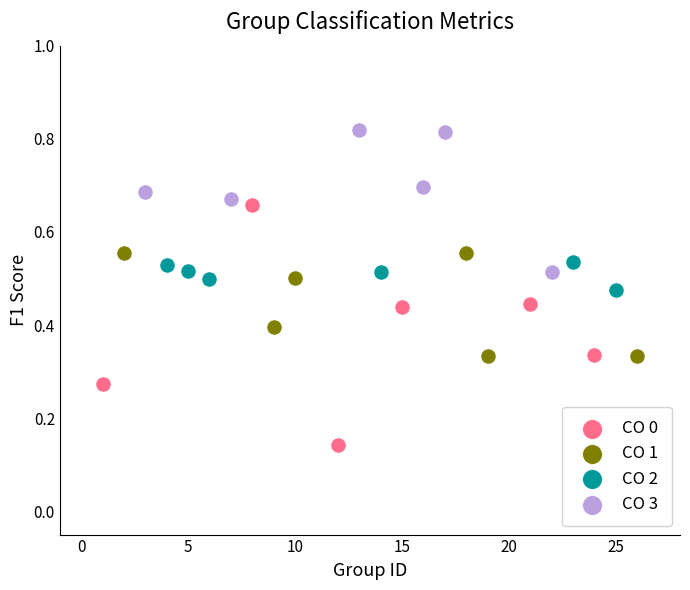

Which series contains the highest Y value?

CO 3